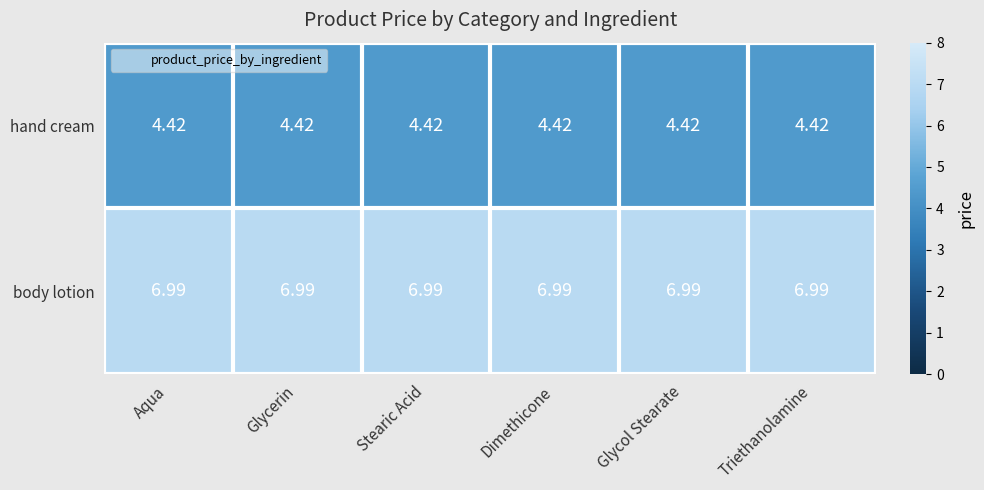

Rank the series at Dimethicone from highest to lowest value.

body lotion, hand cream